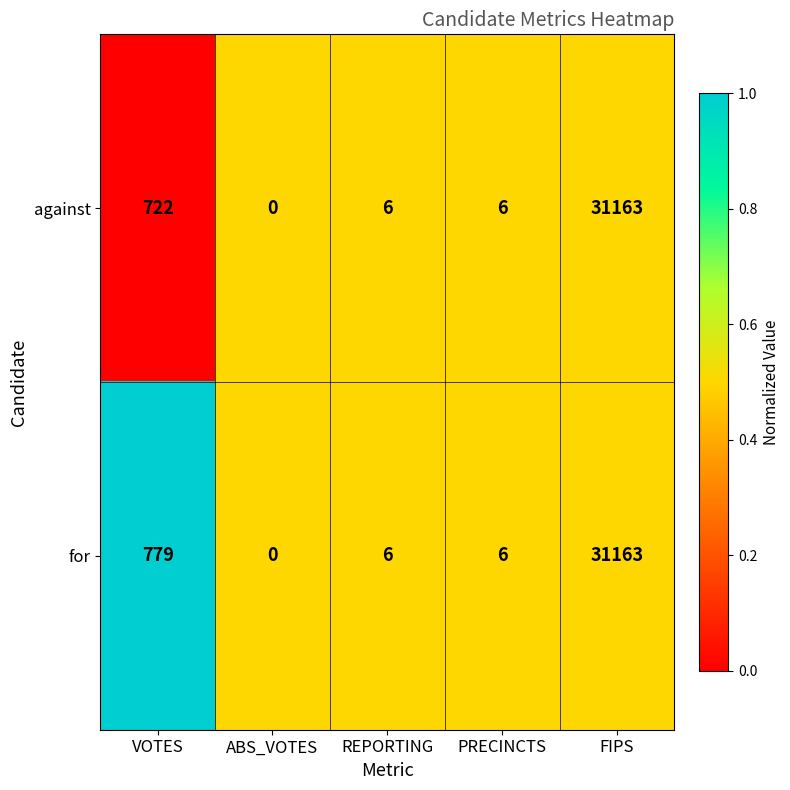

Reading right to left, transcribe all the data shown in this chart.

against: FIPS=31163	PRECINCTS=6	REPORTING=6	ABS_VOTES=0	VOTES=722
for: FIPS=31163	PRECINCTS=6	REPORTING=6	ABS_VOTES=0	VOTES=779